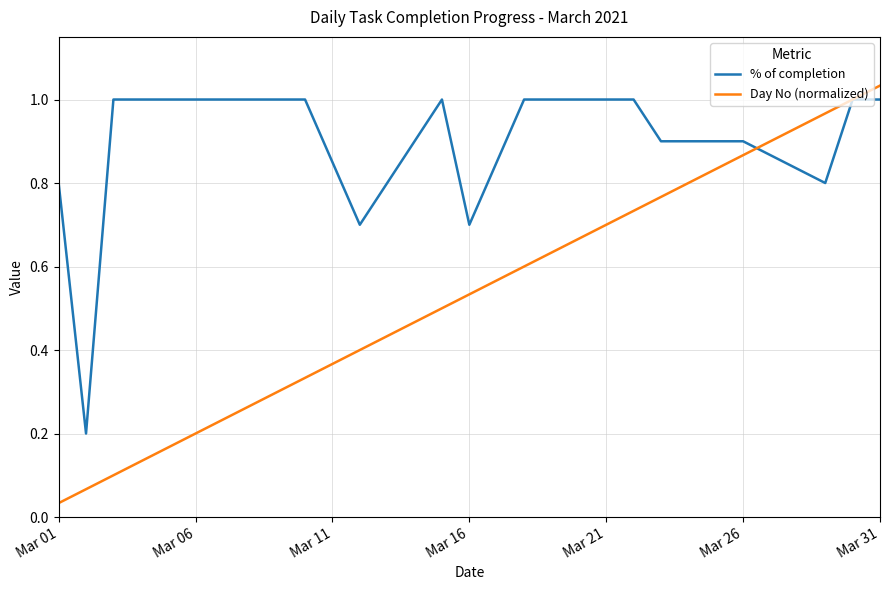

True or false: Day No (normalized) has more than 2 points higher than both neighbors.

False